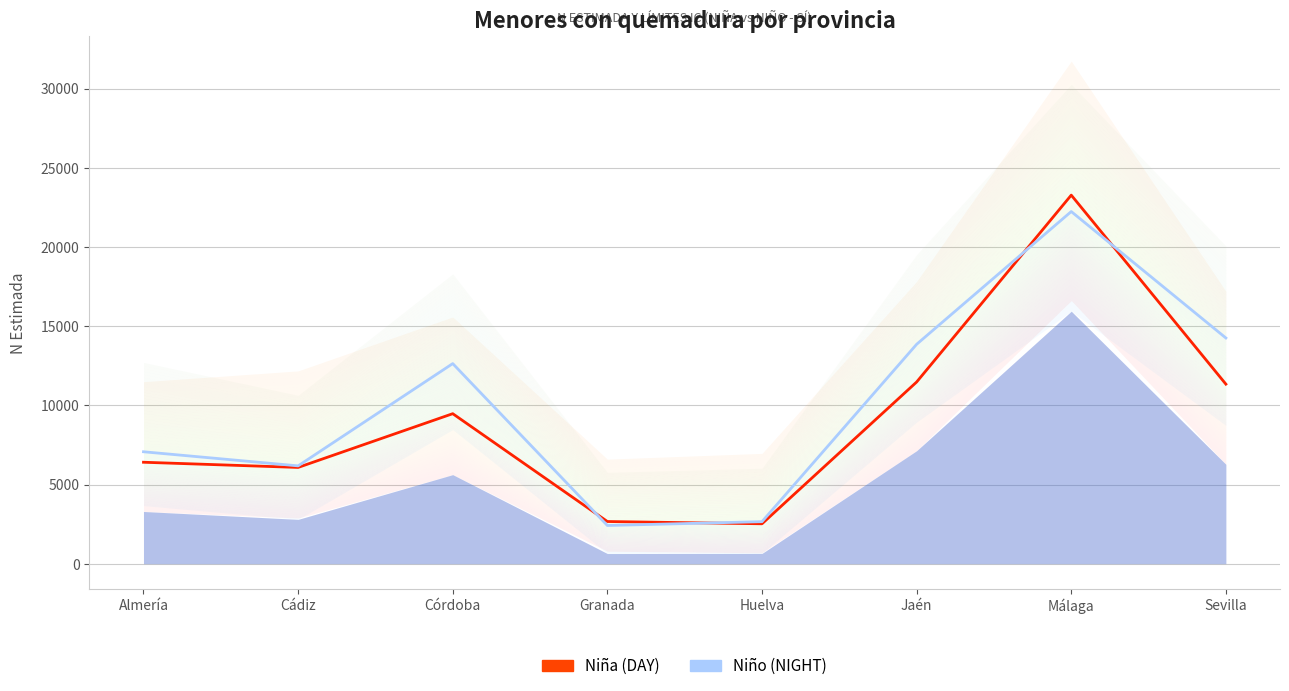

What is the difference between the second highest and second lowest values in the Niño (N estimada) series?

11596